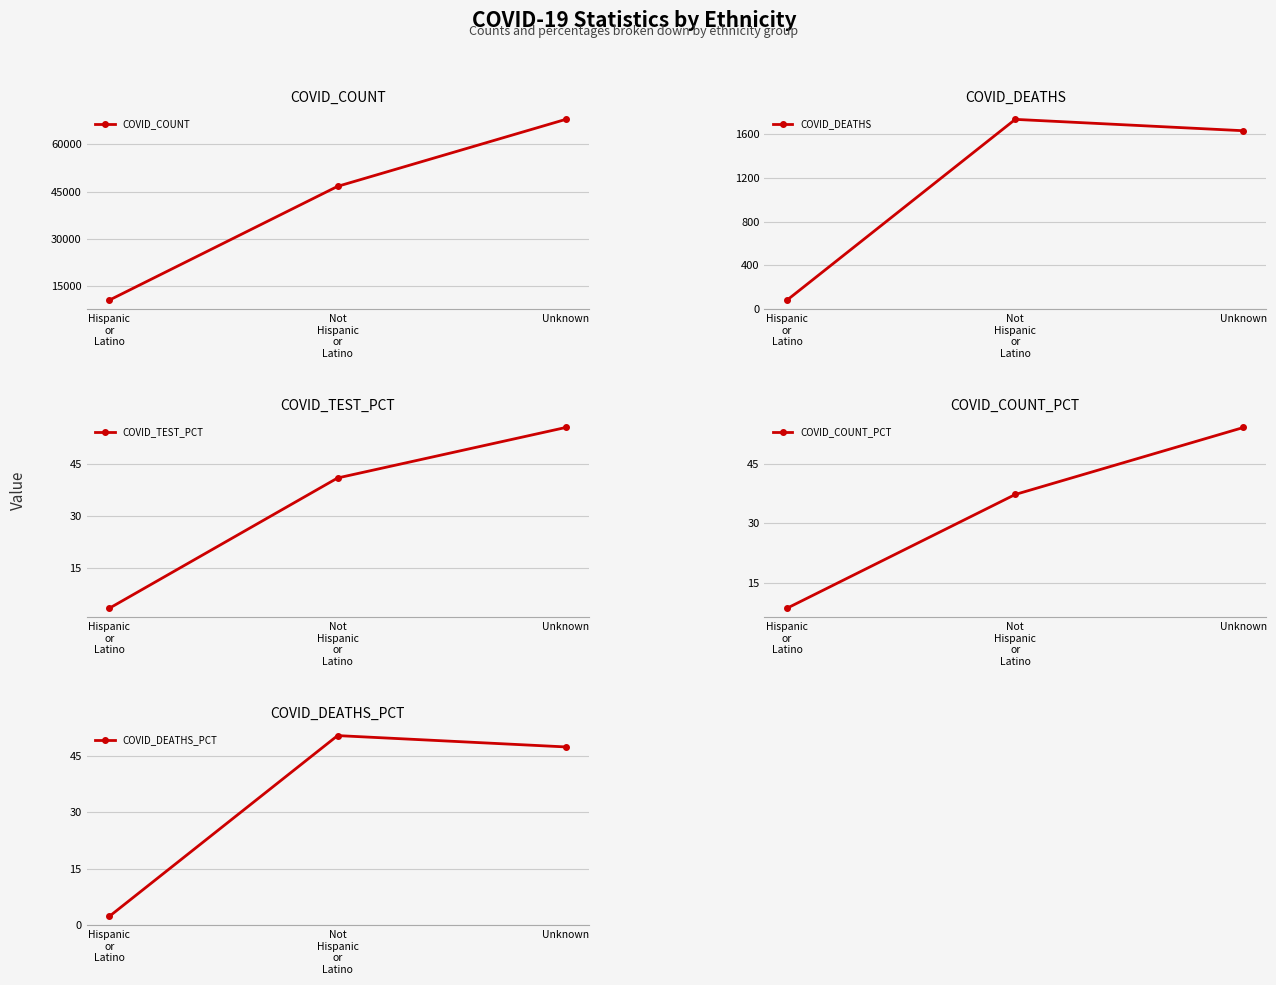

At which category is the sum across all series the highest?

Unknown